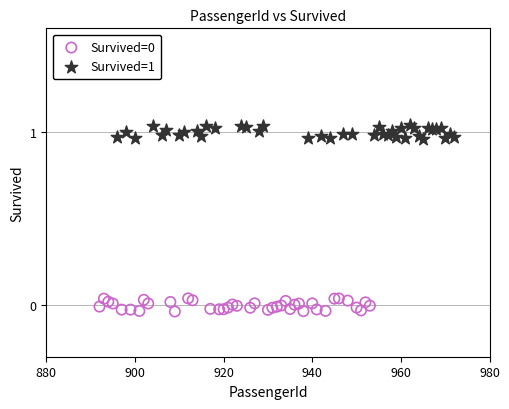

Which series reaches the maximum Y coordinate?

Survived=1